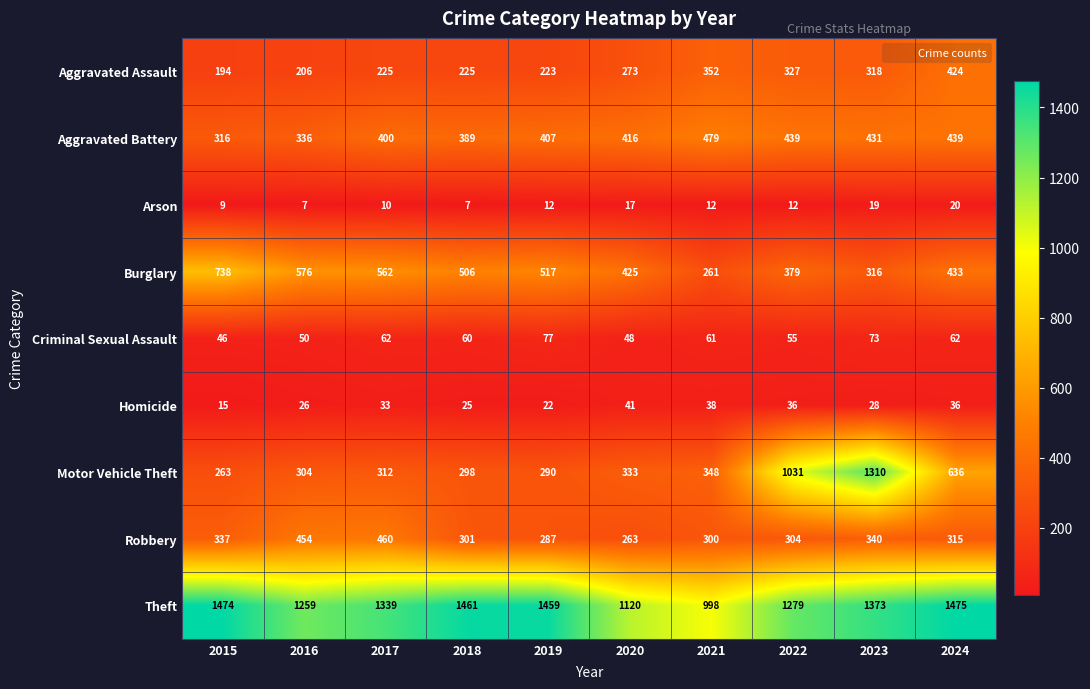

Where does the Theft series first go above 1373?

2015